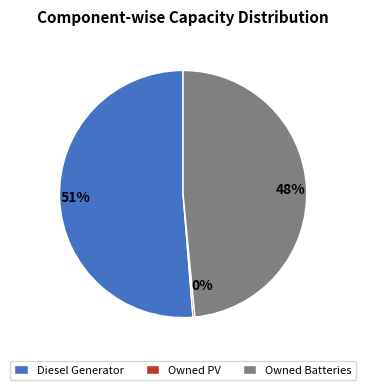

What percentage is the Owned Batteries slice, to the nearest percent?

48%